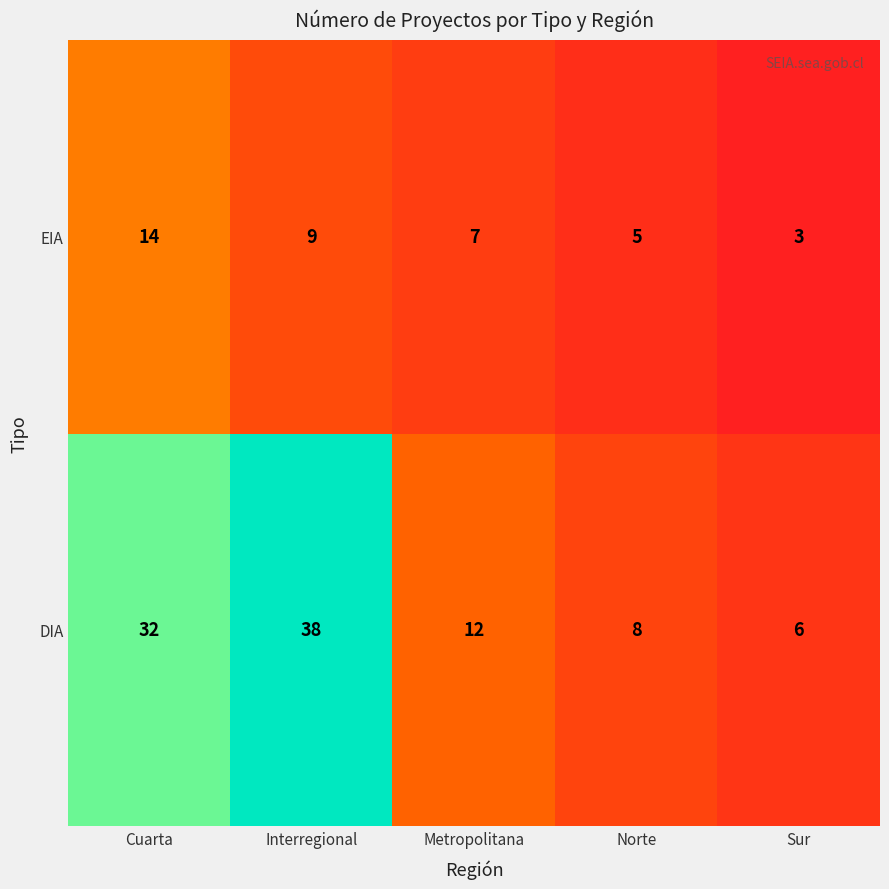

List the series in order of their peak value, lowest first.

EIA, DIA